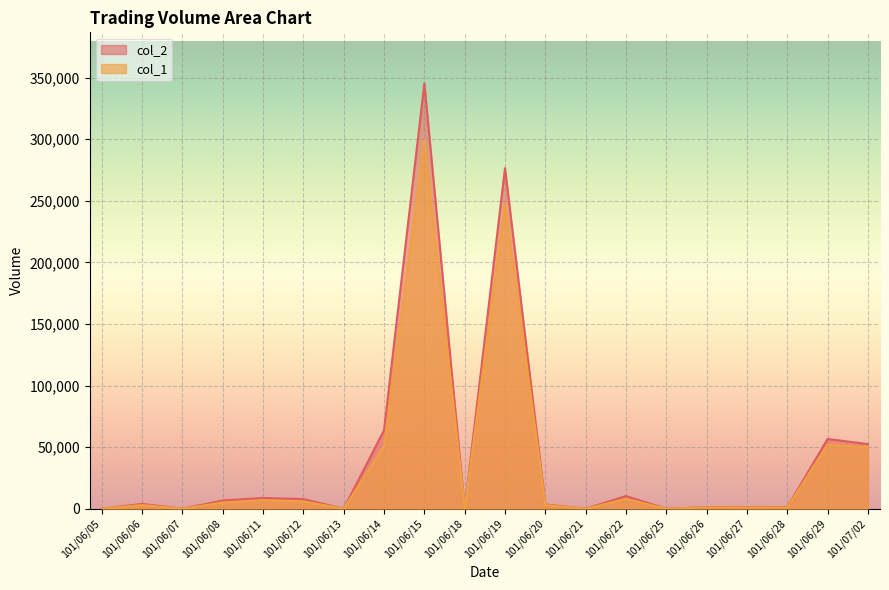

How many categories are shown in the chart?

20